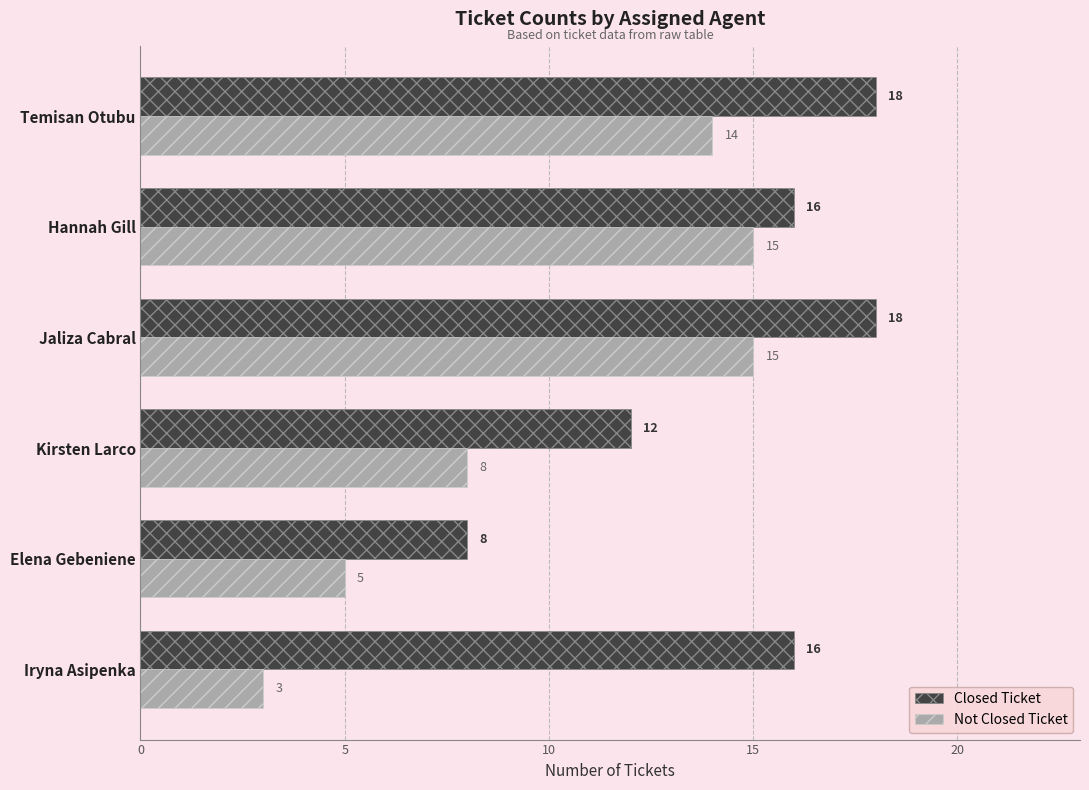

How many categories are shown in the chart?

6